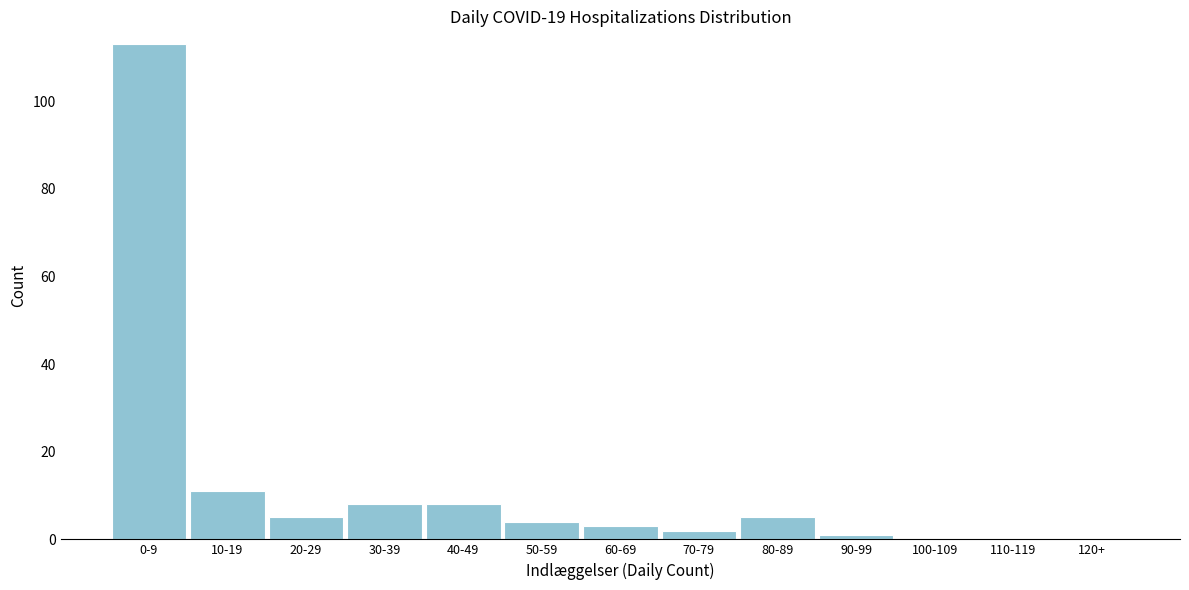

Reading left to right, extract all data points from this chart.

0-9=113	10-19=11	20-29=5	30-39=8	40-49=8	50-59=4	60-69=3	70-79=2	80-89=5	90-99=1	100-109=0	110-119=0	120+=0